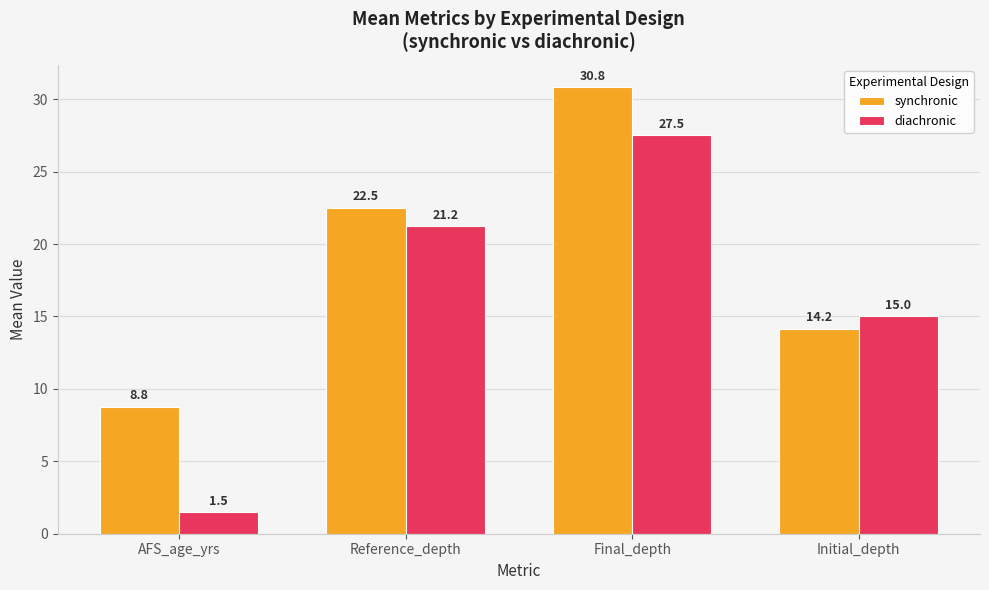

Which category has the highest value in the diachronic series?

Final_depth